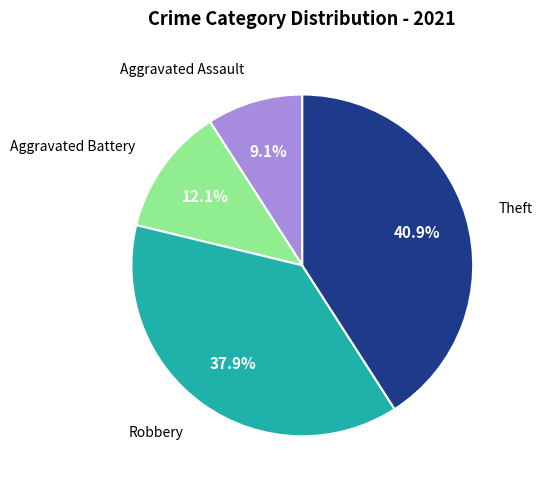

Does any single category account for the majority?

No